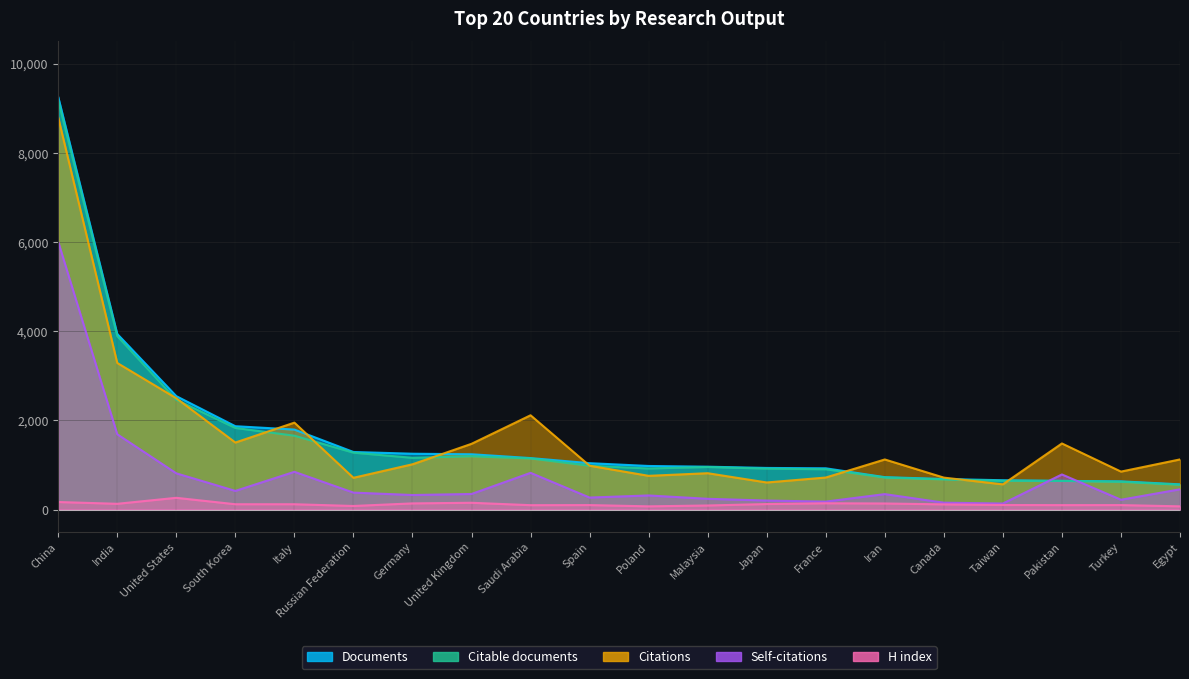

What is the difference between the H index values at Saudi Arabia and Turkey?

2